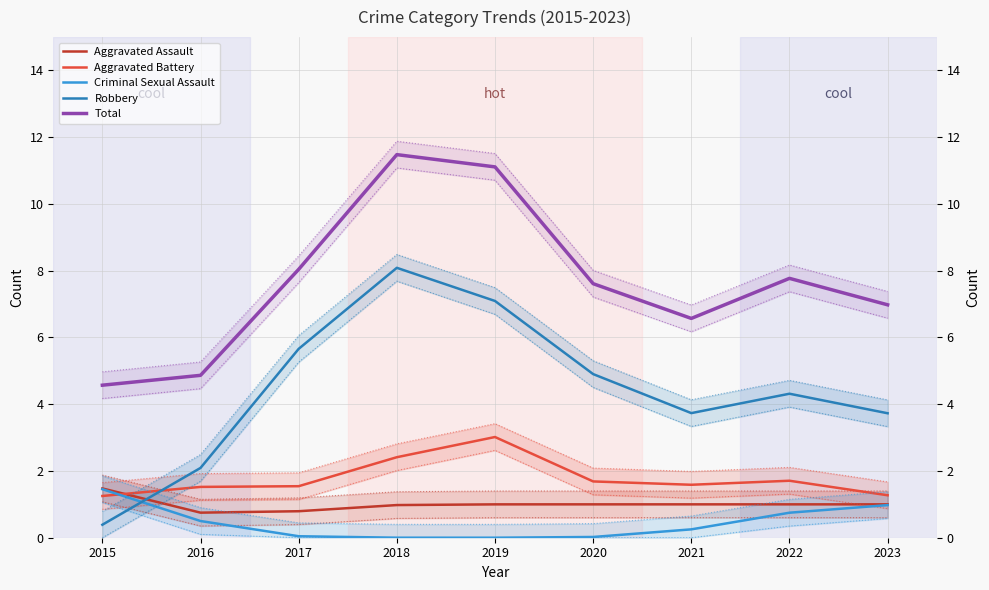

Reading right to left, extract all data points from this chart.

Aggravated Assault: 1.0	1.0	1.0	1.0	1.0	1.0	0.8	0.8	1.5
Aggravated Battery: 1.3	1.7	1.6	1.7	3.0	2.4	1.5	1.5	1.3
Criminal Sexual Assault: 1.0	0.7	0.3	0.0	0.0	0.0	0.0	0.5	1.5
Robbery: 3.7	4.3	3.7	4.9	7.1	8.1	5.7	2.1	0.4
Total: 7.0	7.8	6.6	7.6	11.1	11.5	8.0	4.9	4.6